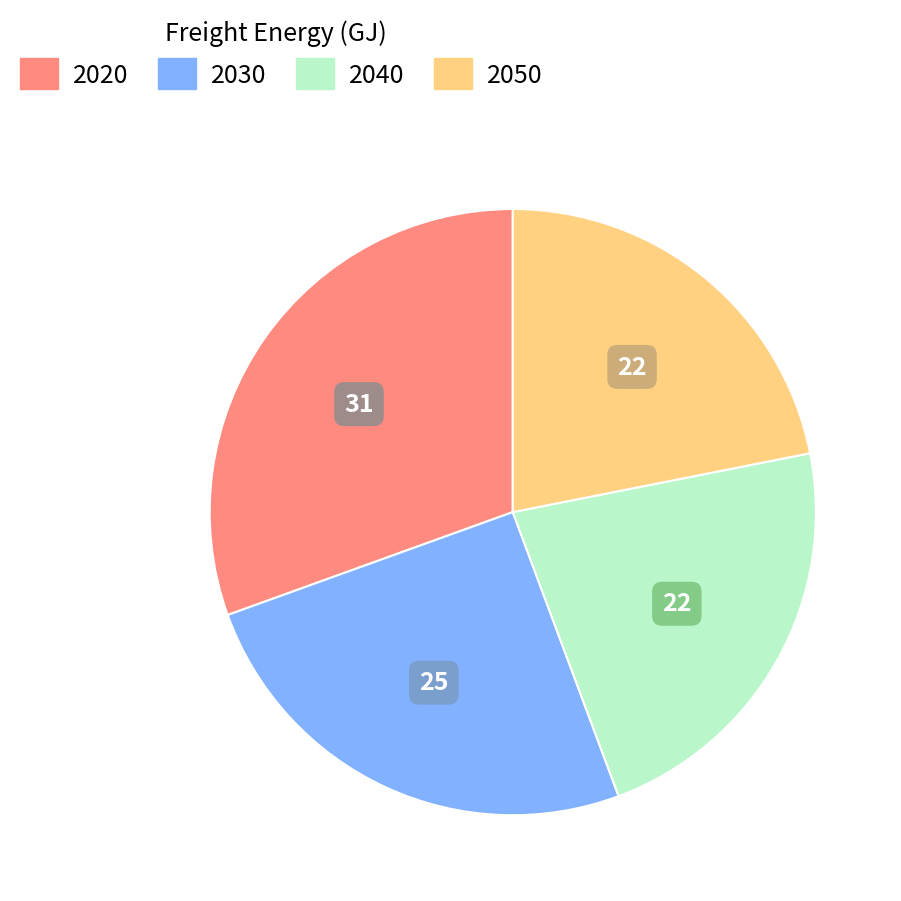

Is it true that 2020 is 31% of the pie?

True